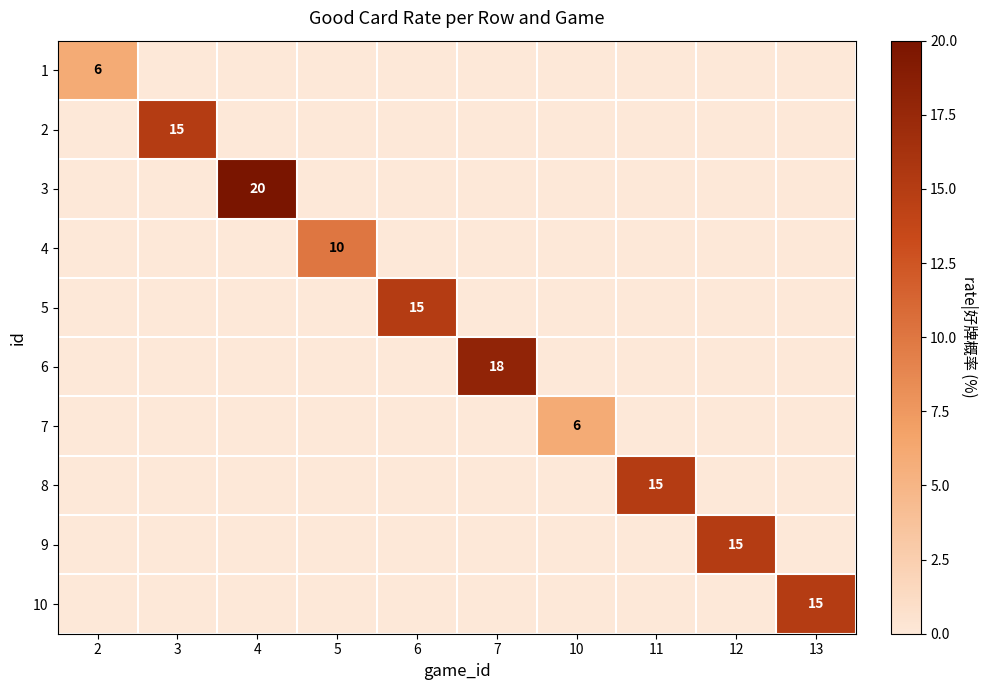

True or false: 6 has a value of 30 at 7.

False